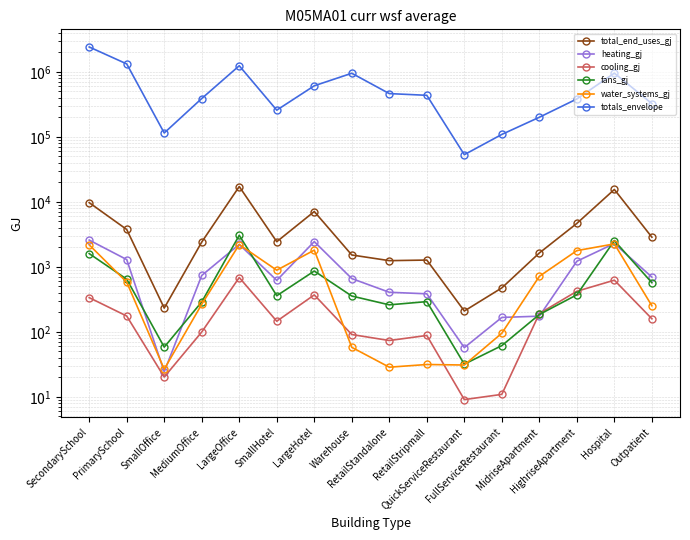

Where do cooling_gj and water_systems_gj first cross each other?

LargeHotel and Warehouse